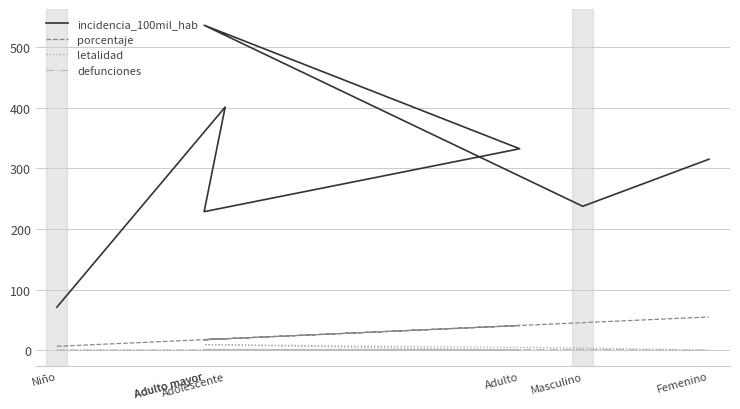

What is the difference between the maximum and second lowest values in the defunciones series?

1.0